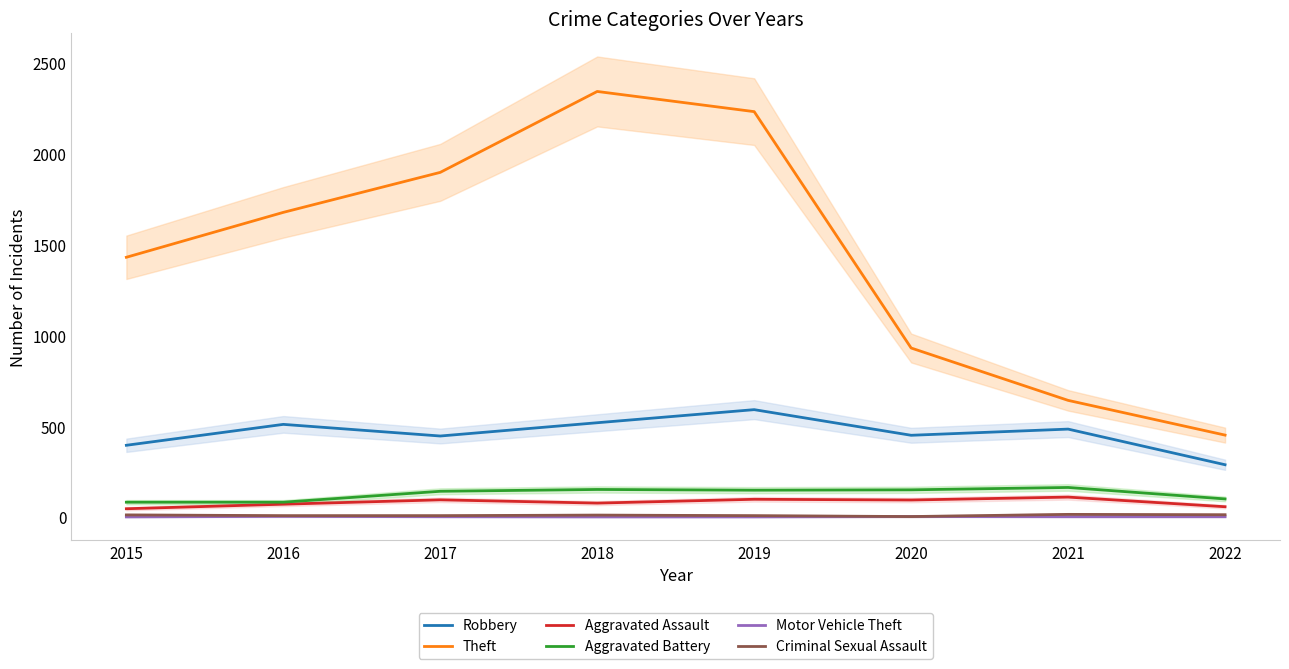

How many lines are shown in the chart?

6